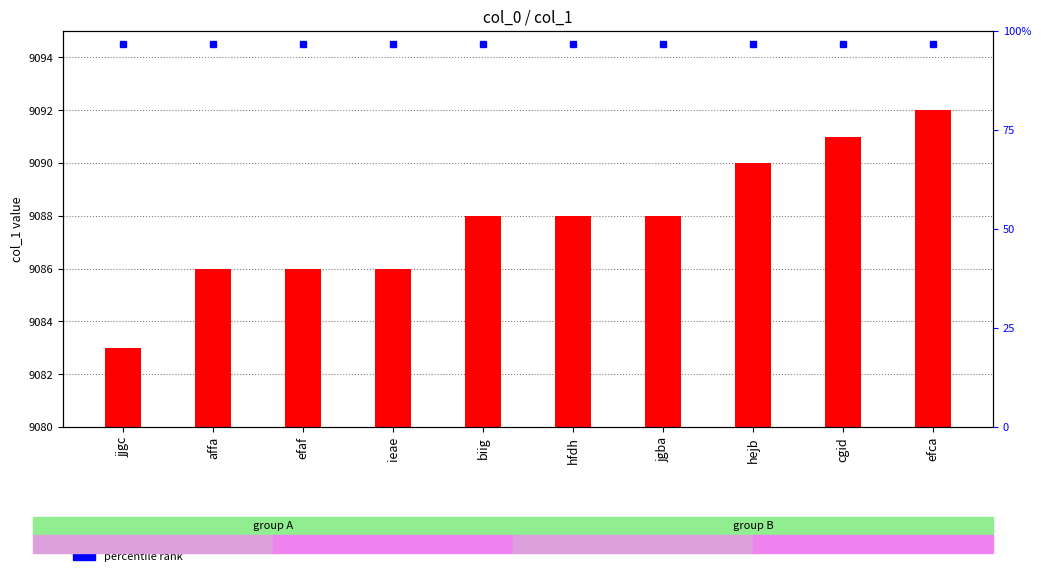

Count the number of categories in the chart.

10